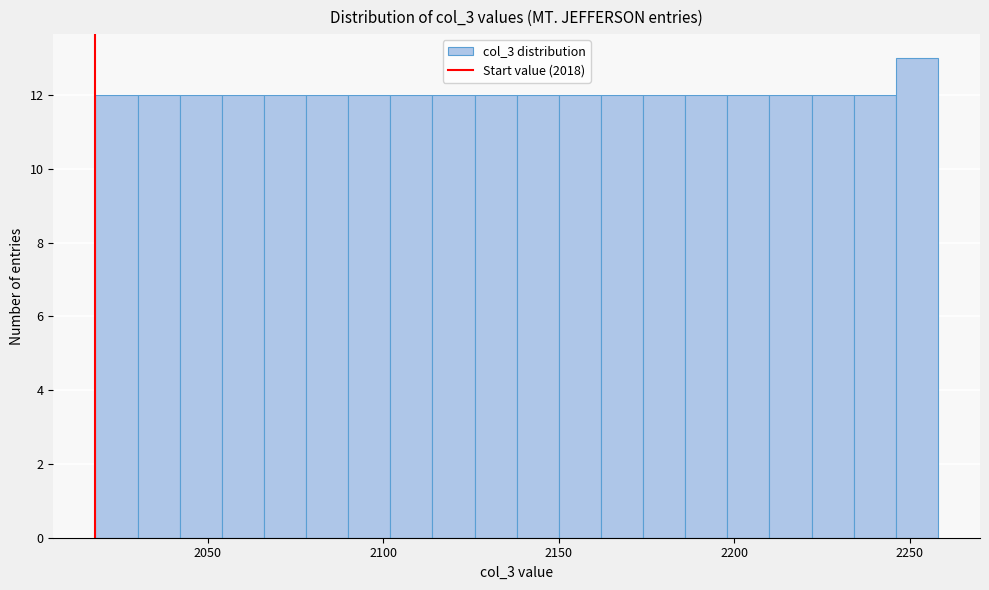

Read against the x-axis, roughly where is the centre of the tallest bar?

2250